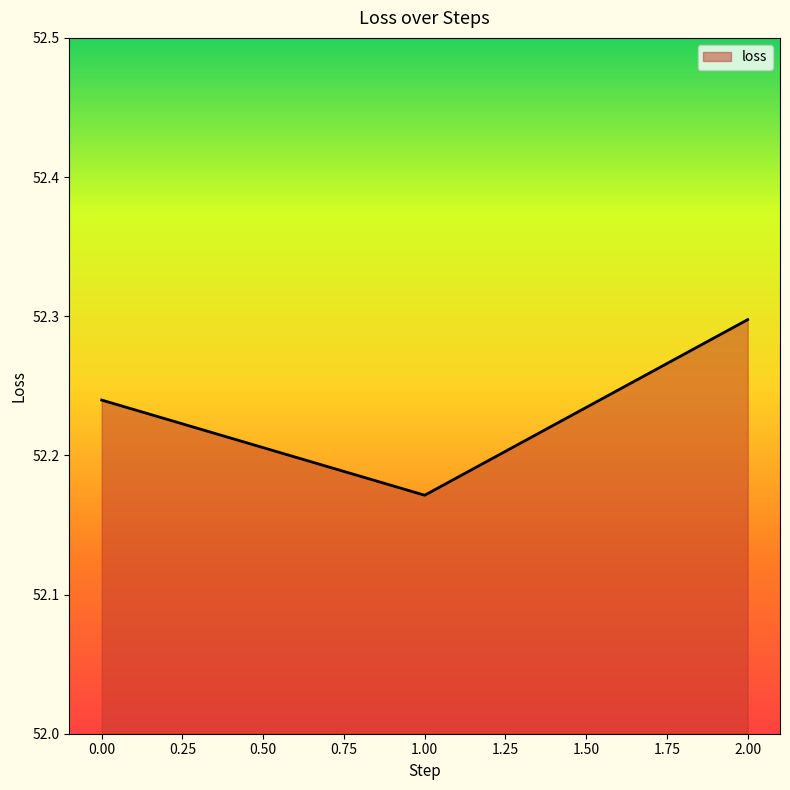

What position from the right is 0.00?

3